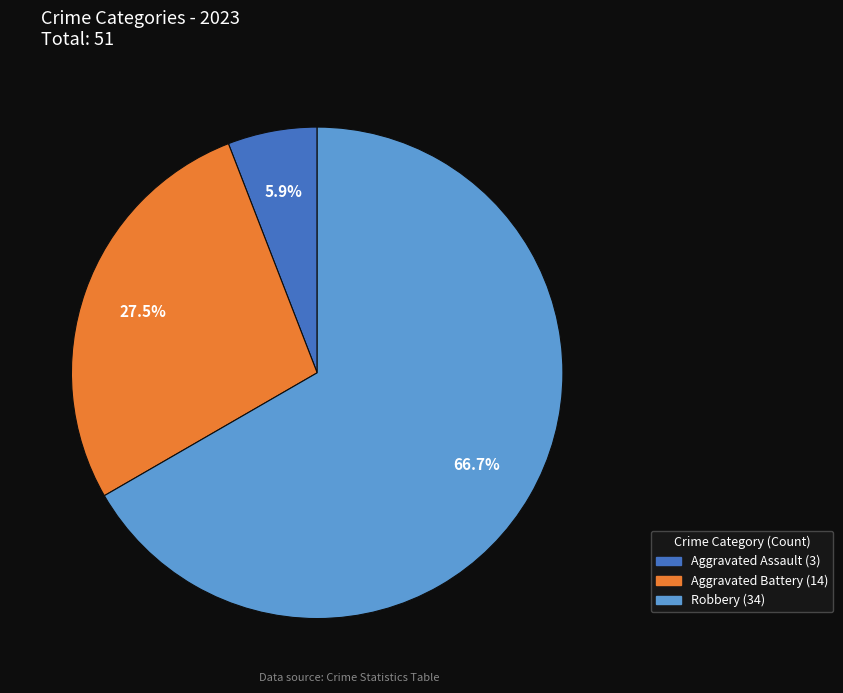

Does any single category account for the majority?

Yes